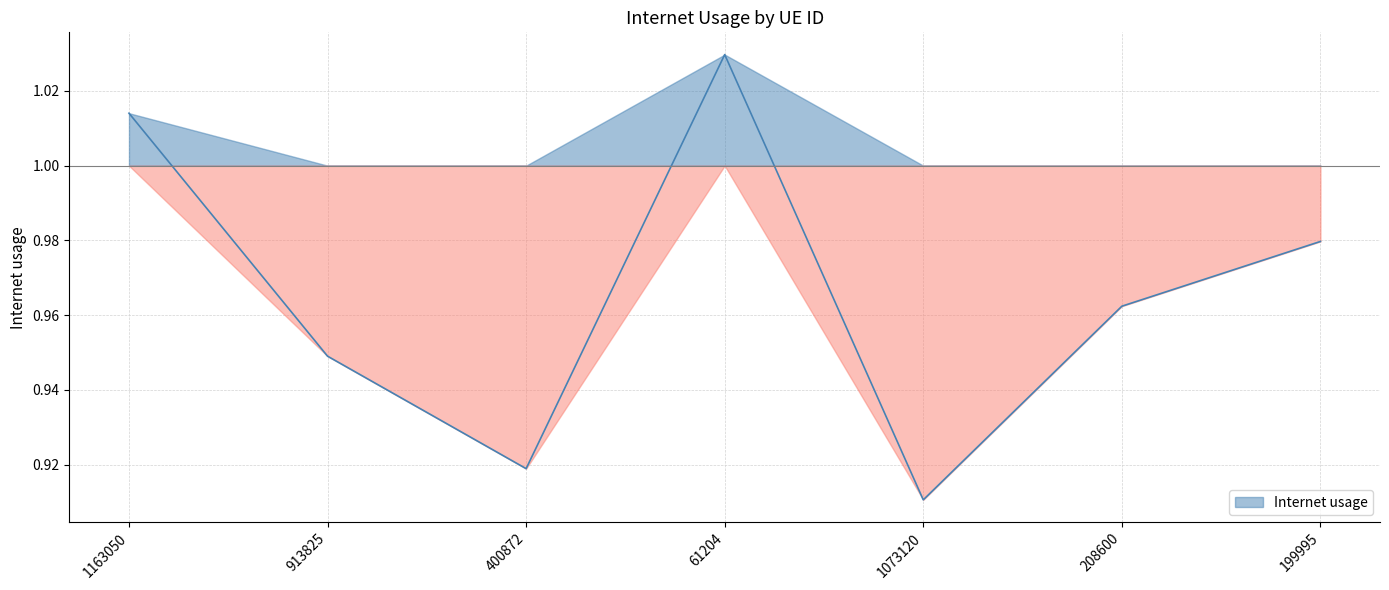

Which label corresponds to the smallest value in the chart?

1073120